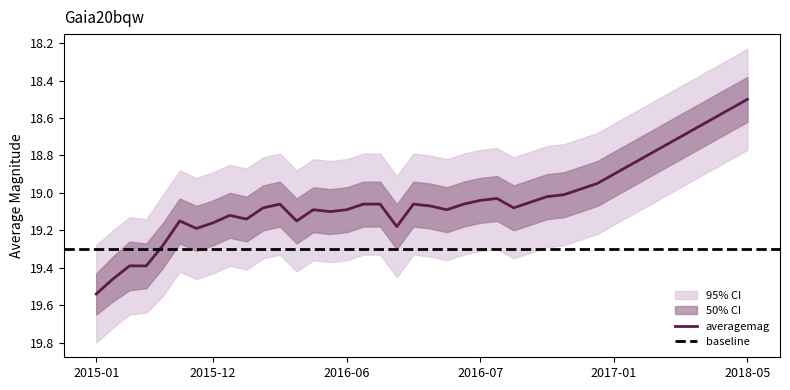

What is the difference between the highest and lowest values at 2016-08-15?

0.5